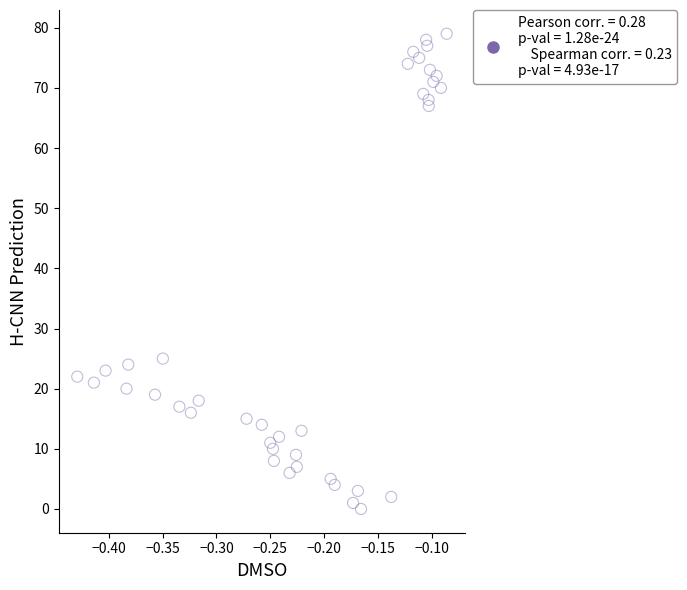

What is the range of Y values (max minus min)?

79